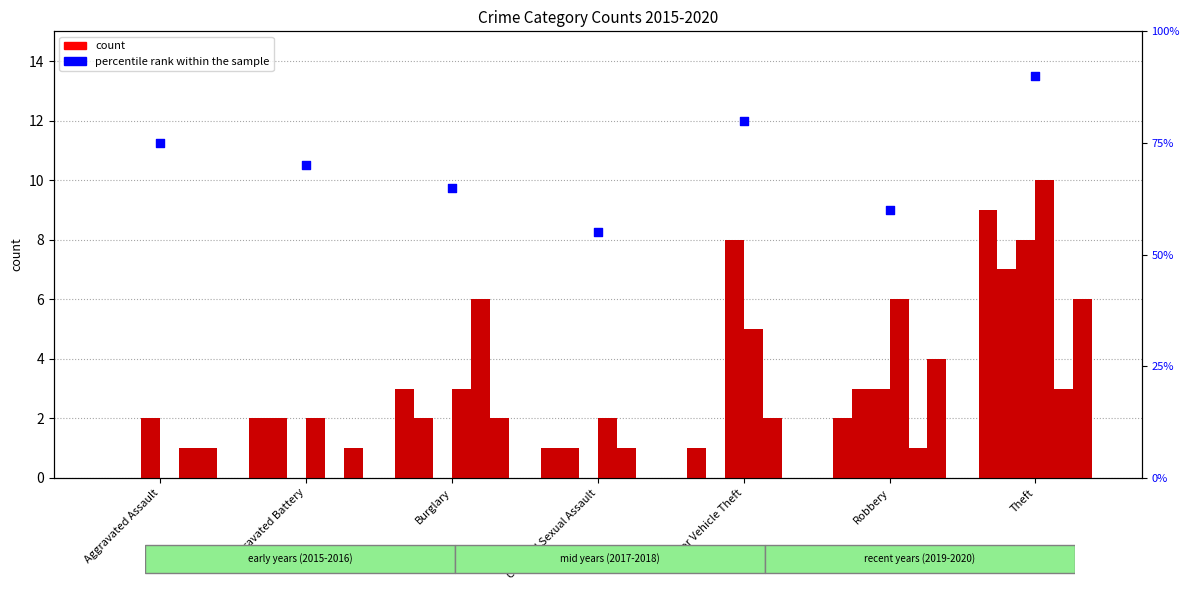

What is the ratio of the value at Burglary to the value at Criminal Sexual Assault?

1.2